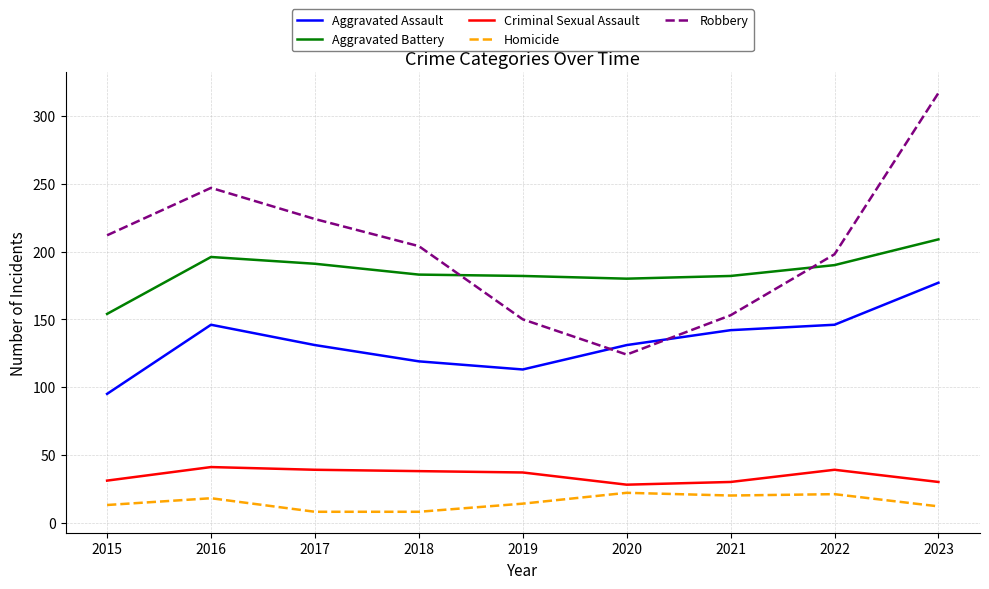

The Aggravated Battery series shows 301 at 2019. True or false?

False